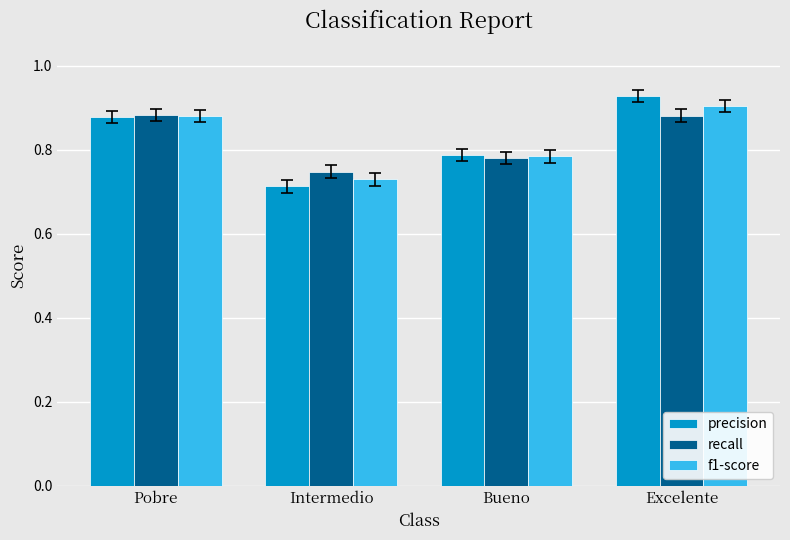

The value of precision at Pobre is 0.9. True or false?

True